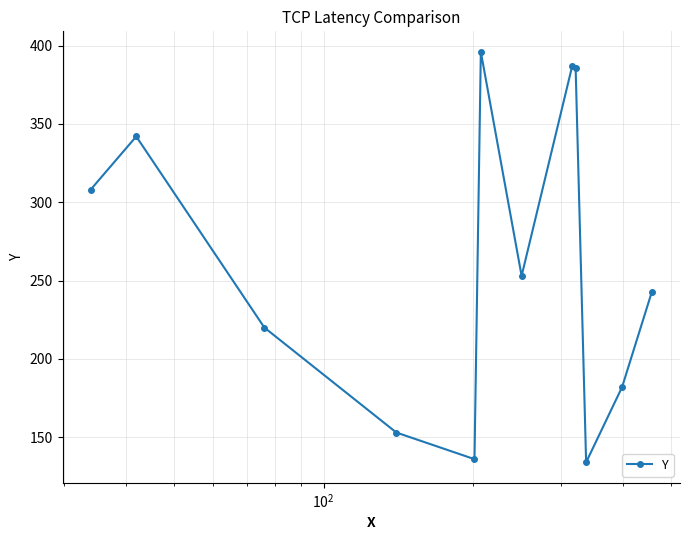

True or false: the data has more than 1 interior local peaks.

True